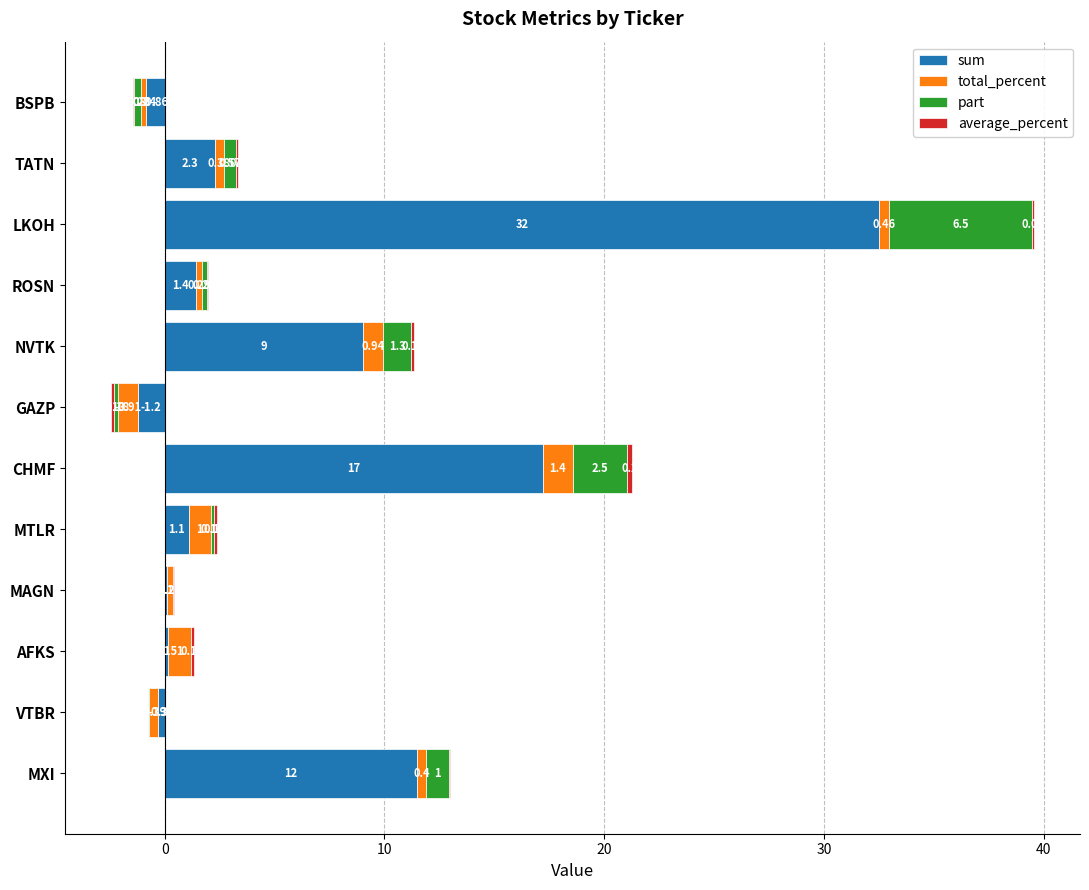

What is the sum of all part values?

12.3